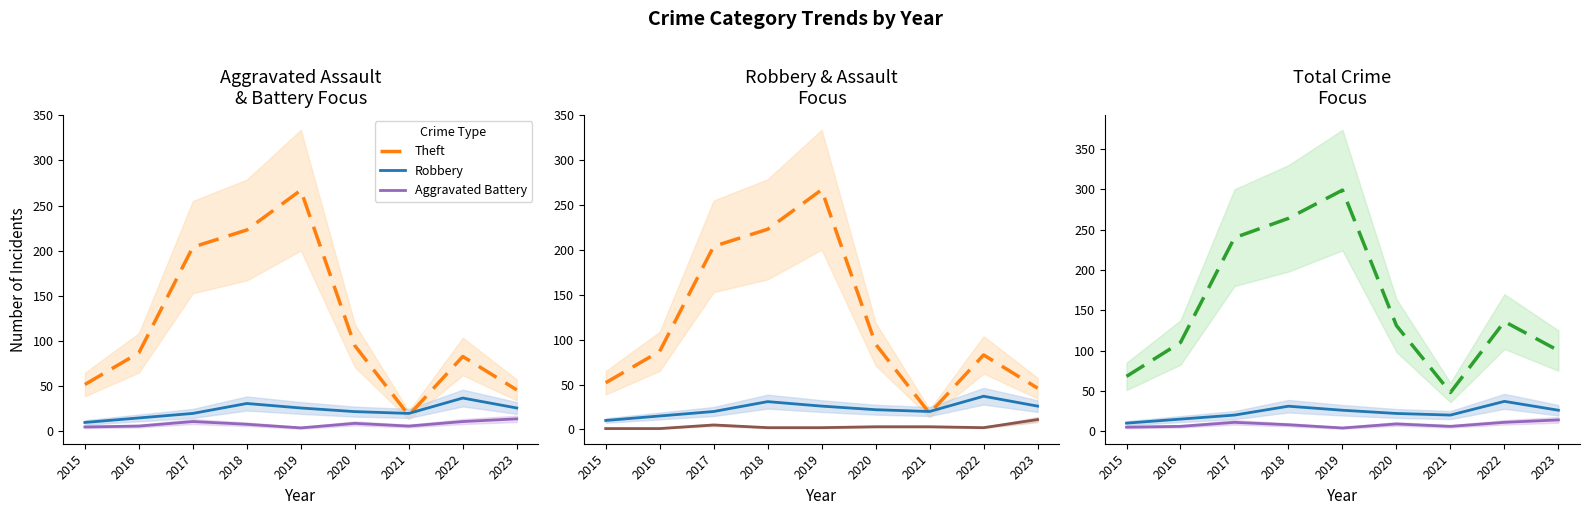

Which series changed the most between 2016 and 2021?

Theft